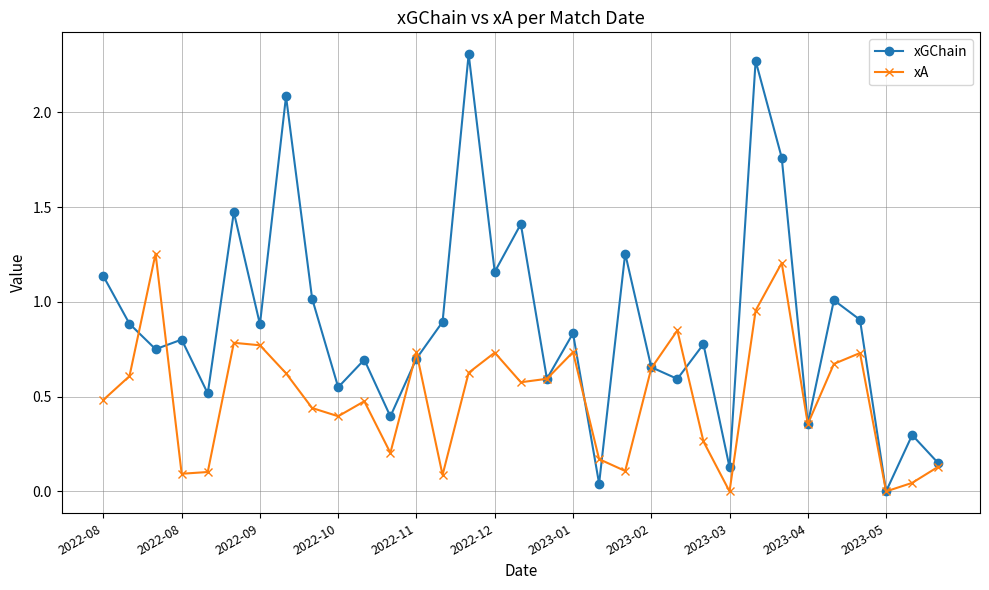

True or false: xGChain has more than 2 interior local peaks.

True